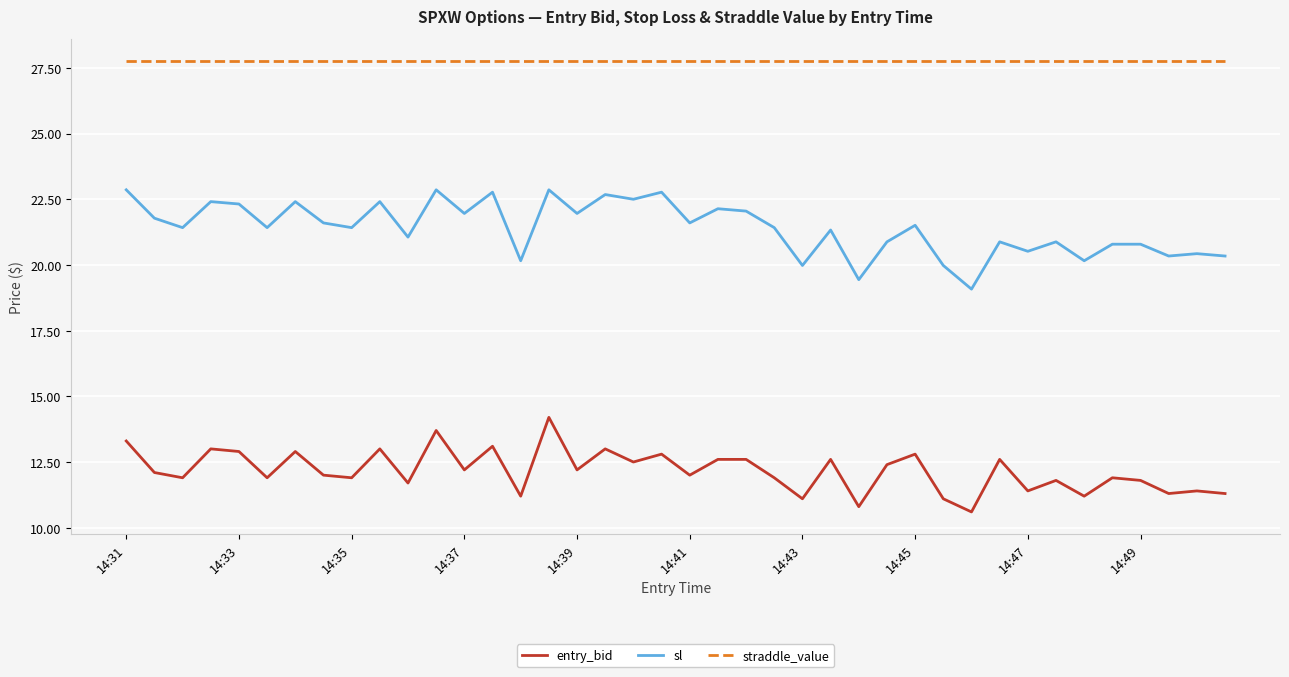

What is the difference between the maximum and minimum values in the sl series?

3.8